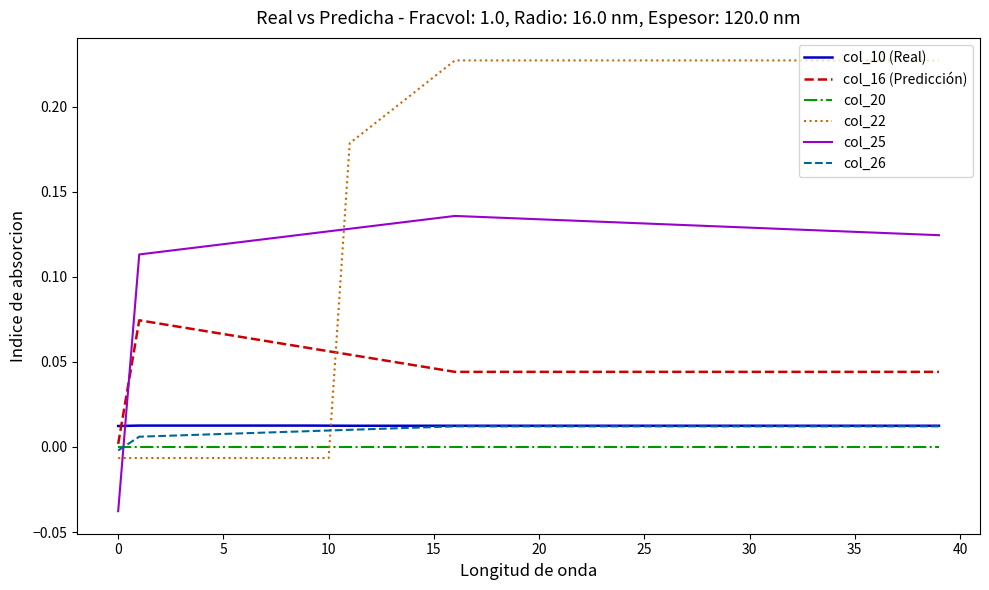

True or false: col_26 and col_16 (Predicción) cross at least once.

False